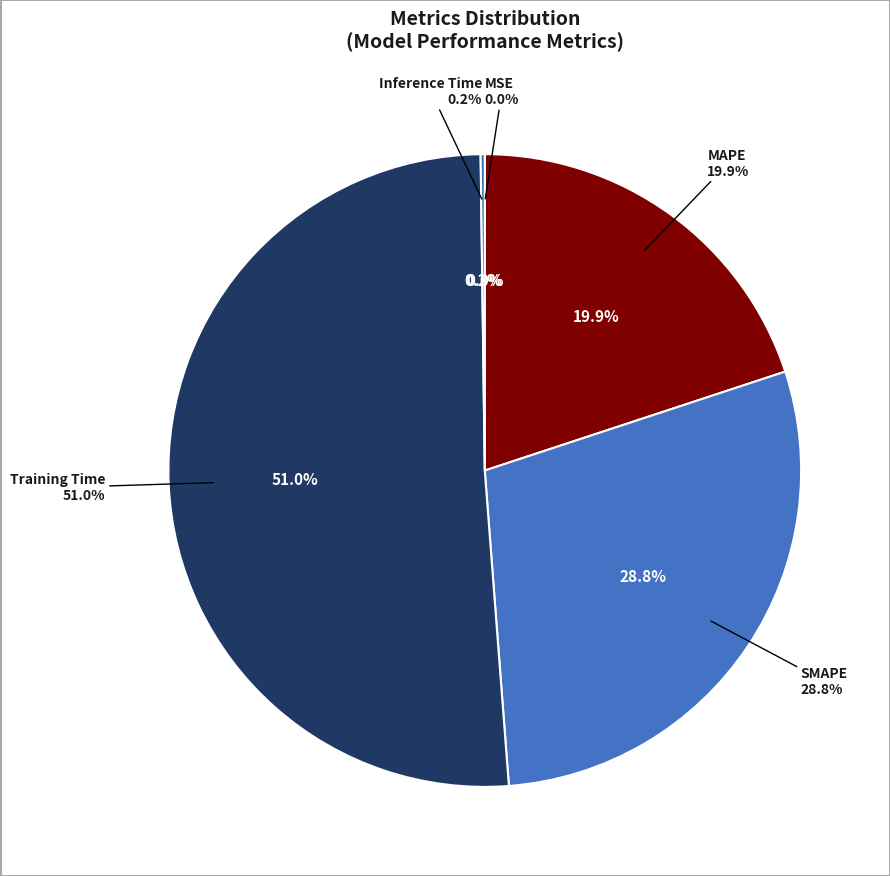

To the nearest percent, what is the combined percentage of Training Time and MAPE?

71%